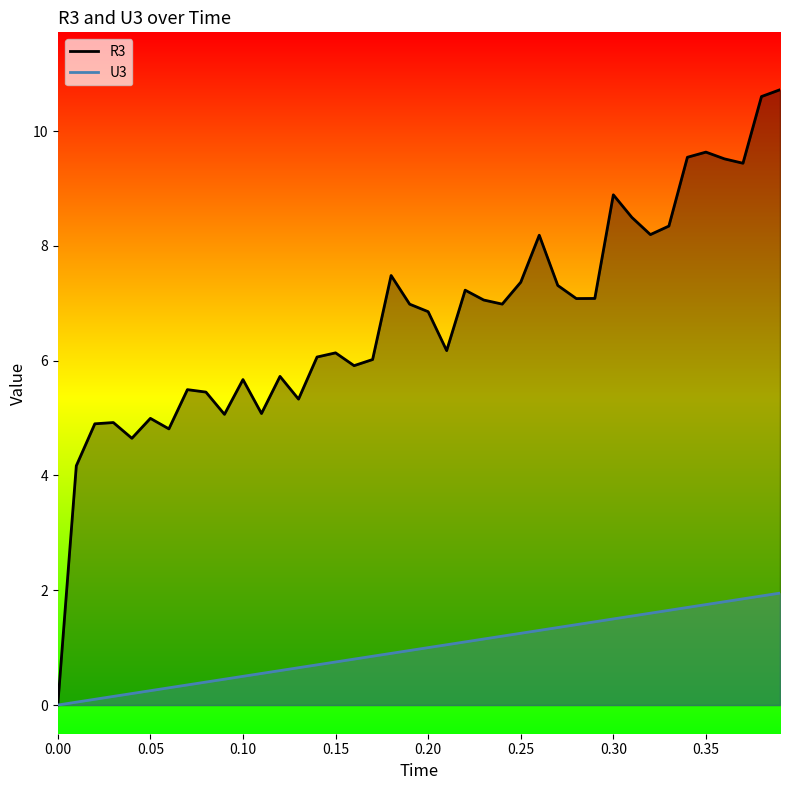

In R3, how many points are higher than both neighbors (excluding endpoints)?

11